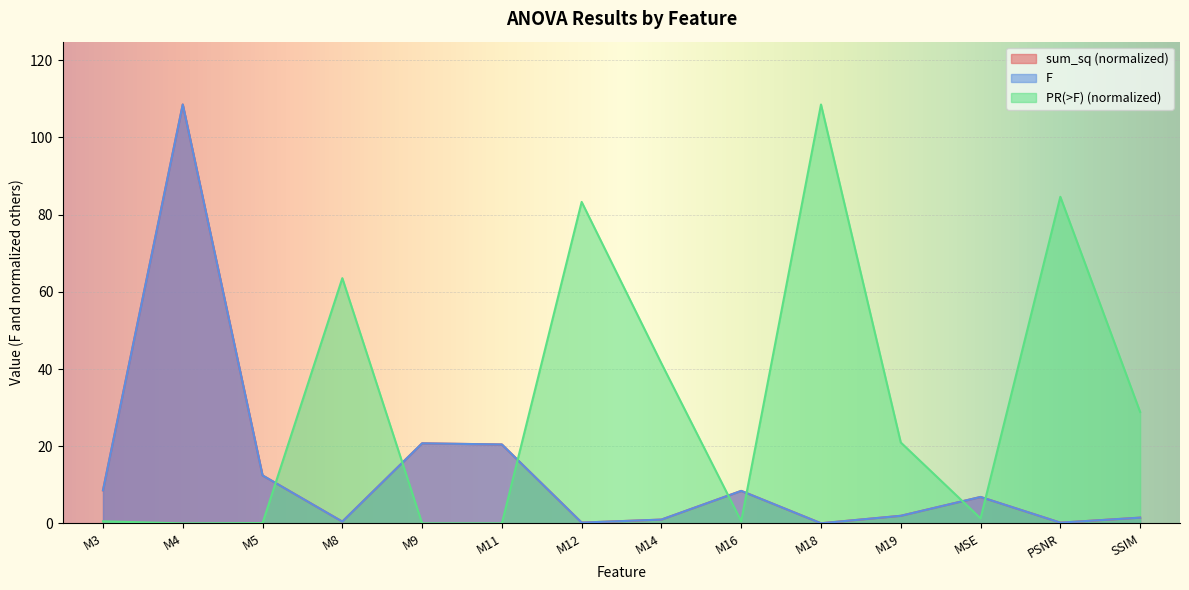

What position from the left is M14?

8